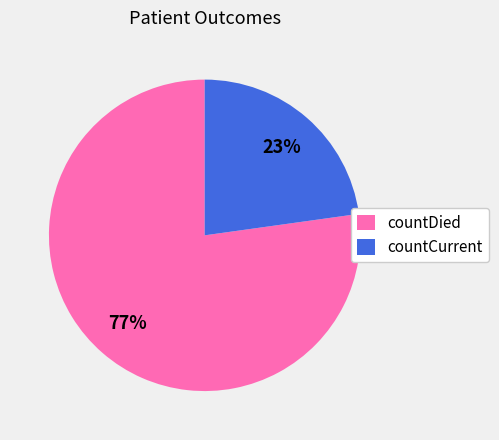

Do countDied and countCurrent together represent more than half of the pie?

Yes